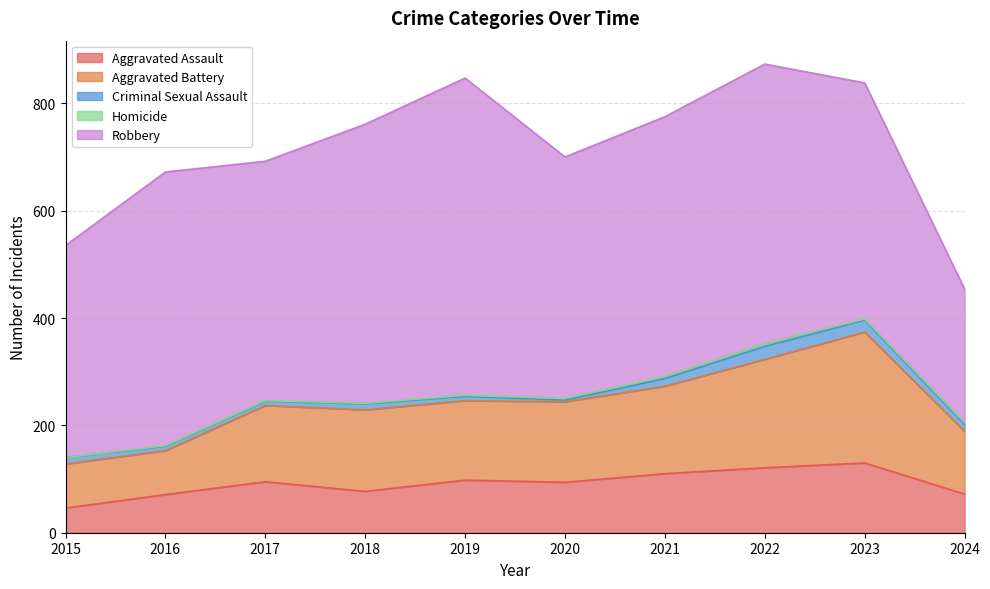

Reading left to right, extract all data points from this chart.

Aggravated Assault: 2015=46	2016=71	2017=95	2018=77	2019=98	2020=94	2021=110	2022=121	2023=130	2024=72
Aggravated Battery: 2015=82	2016=82	2017=142	2018=152	2019=148	2020=150	2021=163	2022=202	2023=244	2024=117
Criminal Sexual Assault: 2015=12	2016=8	2017=8	2018=11	2019=8	2020=3	2021=14	2022=24	2023=22	2024=13
Homicide: 2015=0	2016=1	2017=1	2018=1	2019=2	2020=3	2021=4	2022=5	2023=2	2024=3
Robbery: 2015=395	2016=510	2017=446	2018=520	2019=591	2020=450	2021=484	2022=521	2023=440	2024=249